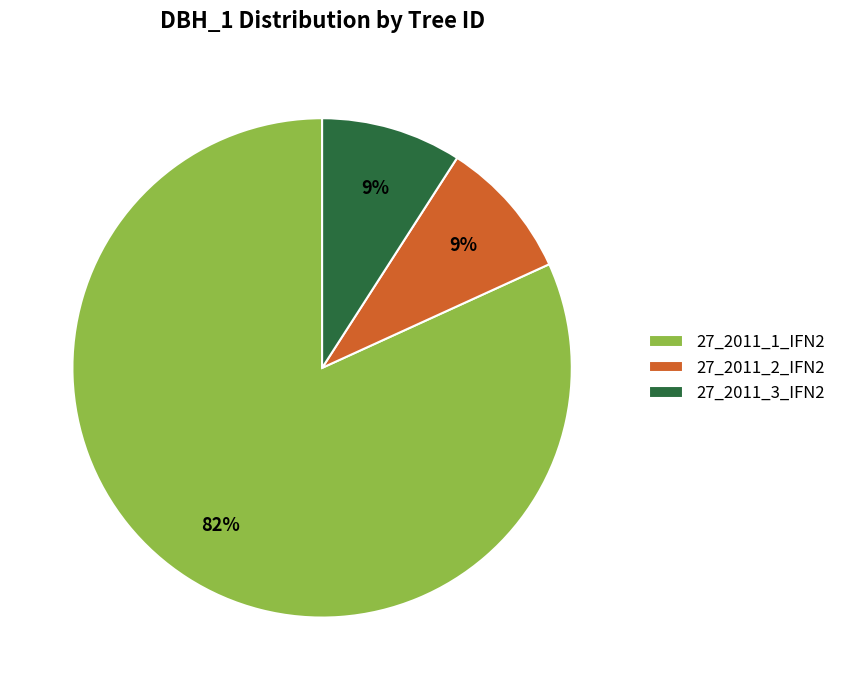

Which category accounts for the majority?

27_2011_1_IFN2